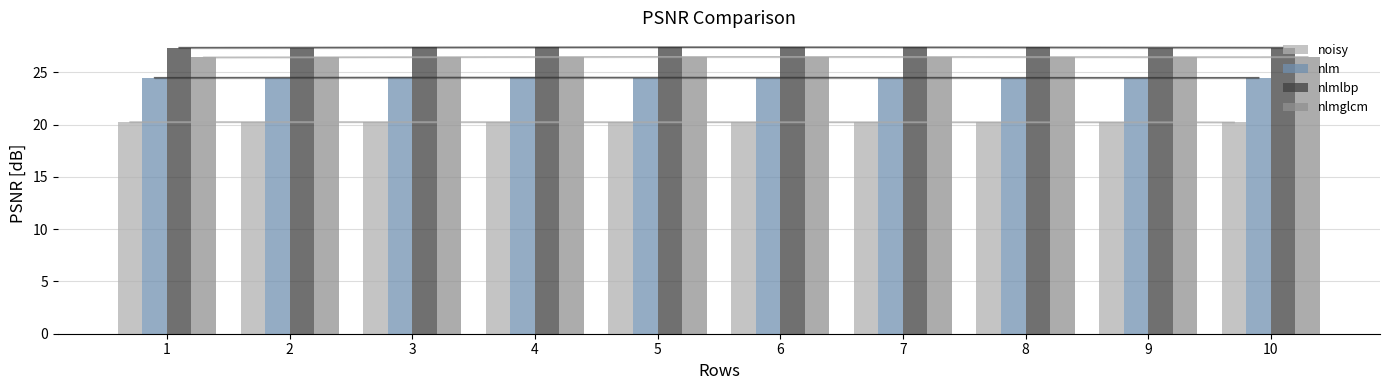

What is the difference between the highest and lowest values at 10?

7.2